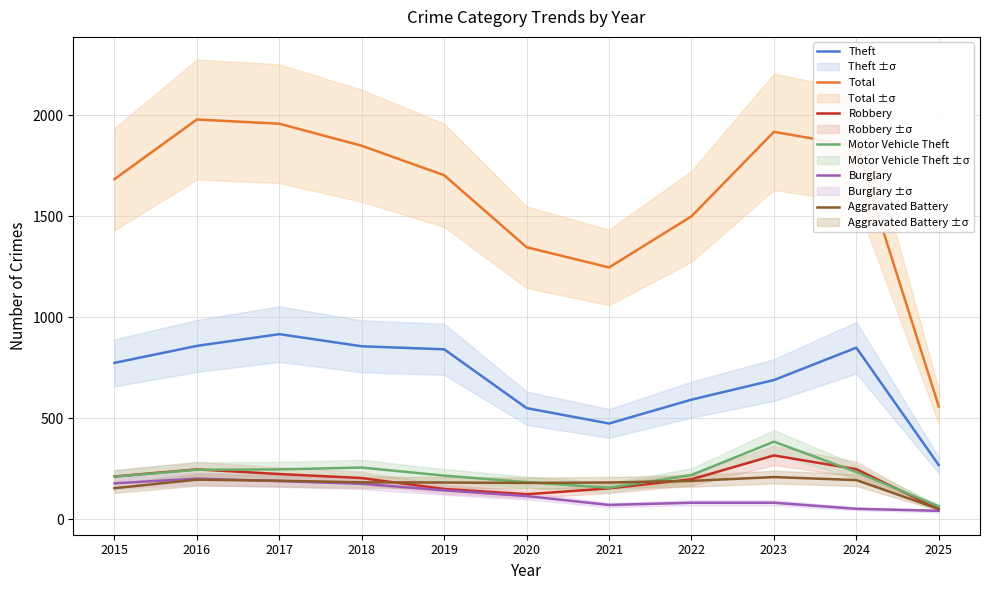

Reading left to right, transcribe all the data shown in this chart.

Theft: 2015=774	2016=858	2017=916	2018=856	2019=841	2020=550	2021=474	2022=592	2023=689	2024=849	2025=268
Total: 2015=1683	2016=1978	2017=1957	2018=1848	2019=1702	2020=1346	2021=1246	2022=1499	2023=1917	2024=1846	2025=558
Robbery: 2015=212	2016=247	2017=224	2018=204	2019=150	2020=124	2021=153	2022=198	2023=316	2024=248	2025=50
Motor Vehicle Theft: 2015=211	2016=245	2017=247	2018=256	2019=216	2020=184	2021=156	2022=219	2023=384	2024=234	2025=64
Burglary: 2015=178	2016=201	2017=189	2018=176	2019=143	2020=115	2021=71	2022=82	2023=82	2024=52	2025=42
Aggravated Battery: 2015=154	2016=196	2017=191	2018=183	2019=182	2020=180	2021=182	2022=190	2023=209	2024=194	2025=51